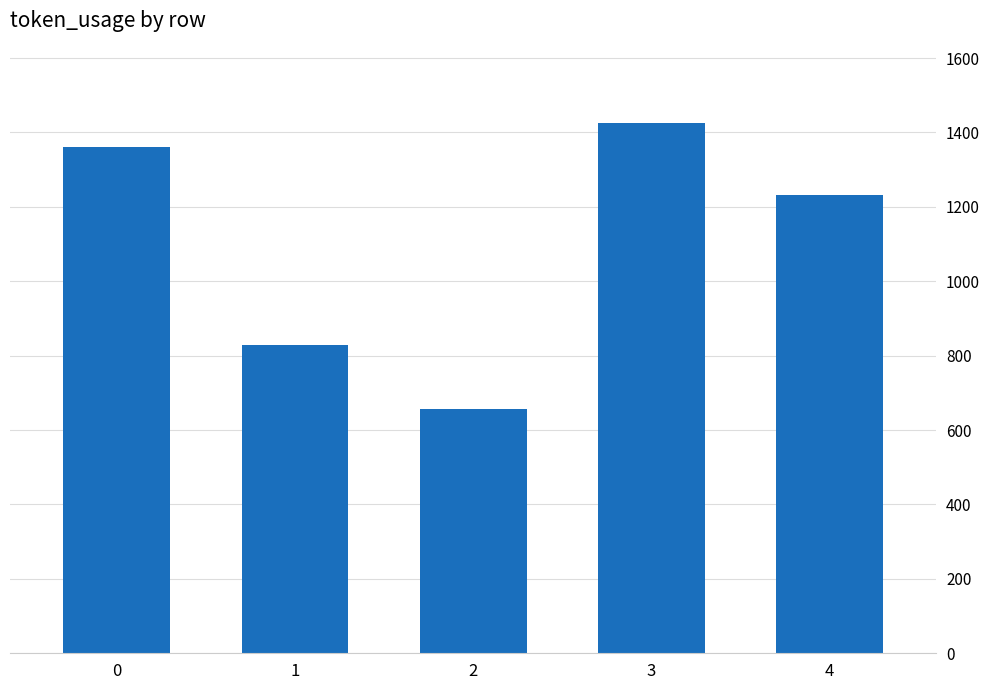

Reading right to left, what are all the values shown in this chart?

1233	1425	657	829	1361